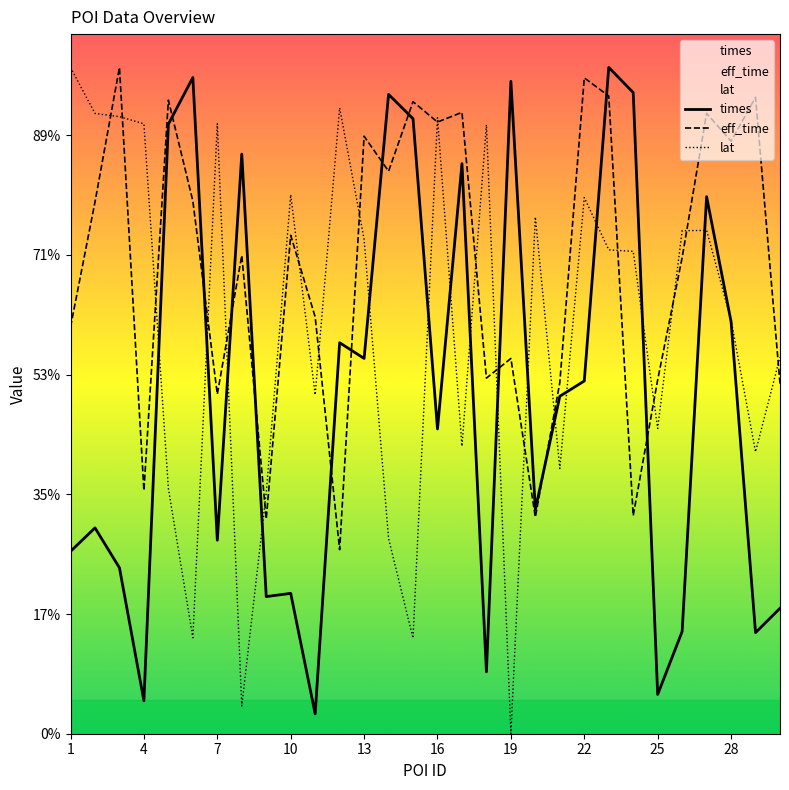

How many series are shown in this chart?

3